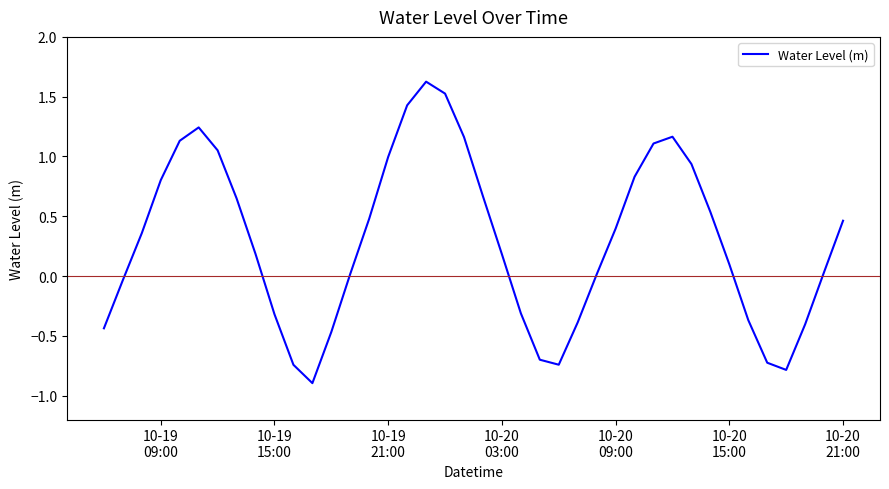

What is the smallest value displayed?

-0.9